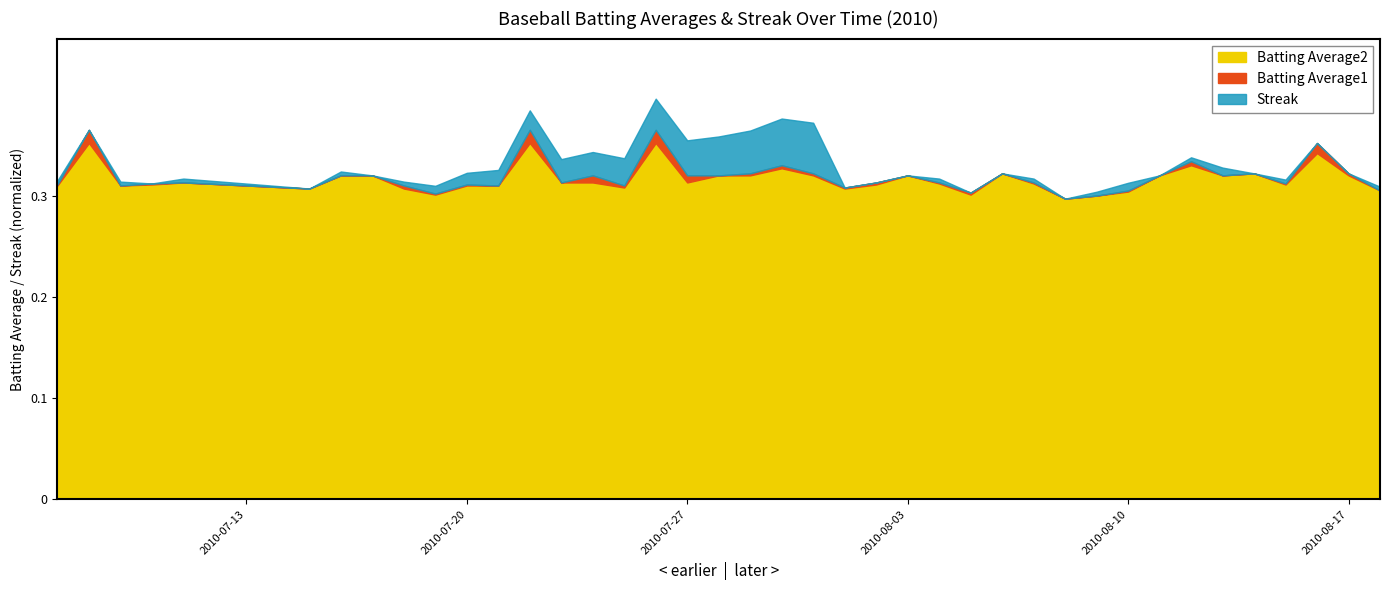

True or false: Batting Average1 and Batting Average2 cross at least once.

False